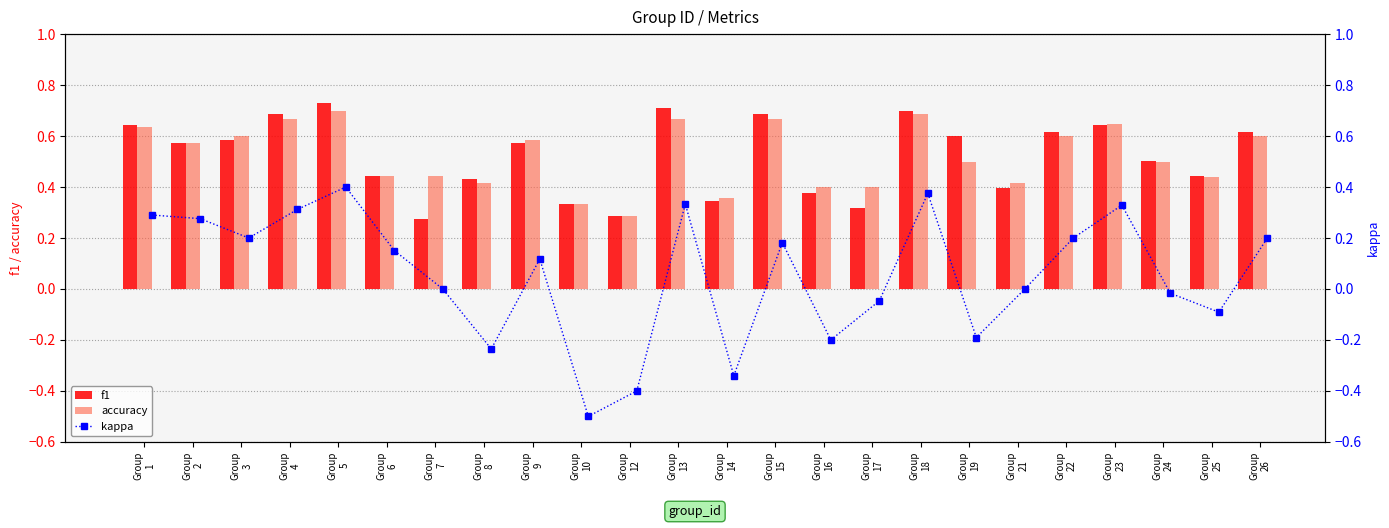

What value does the accuracy series have at Group
18?

0.7